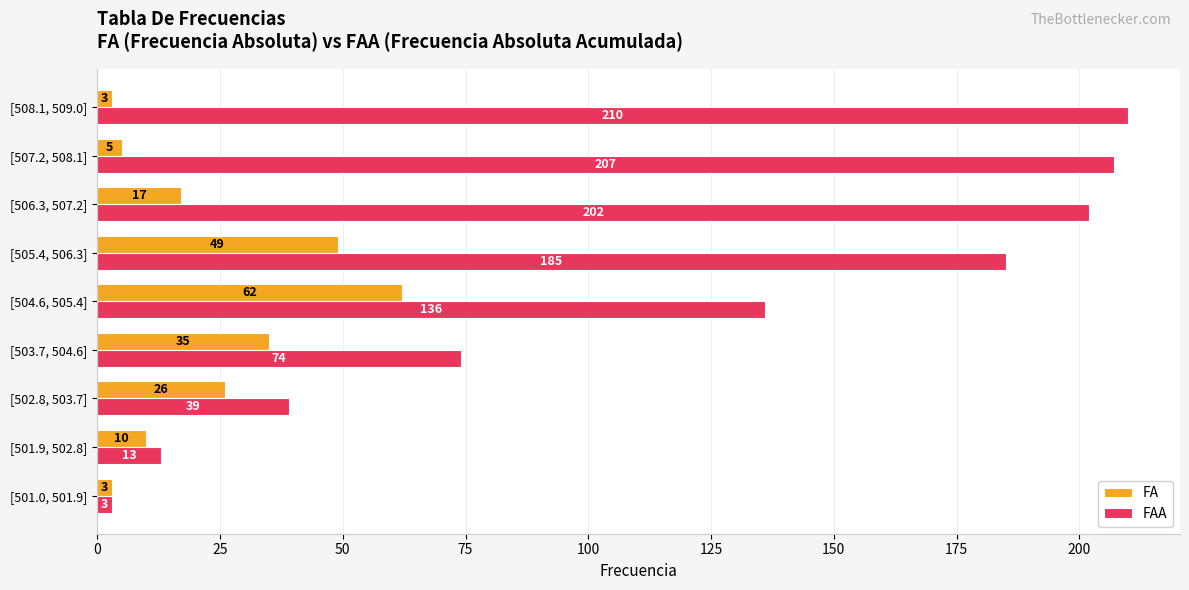

What value does the FAA series have at [508.1, 509.0], to the nearest 10?

210